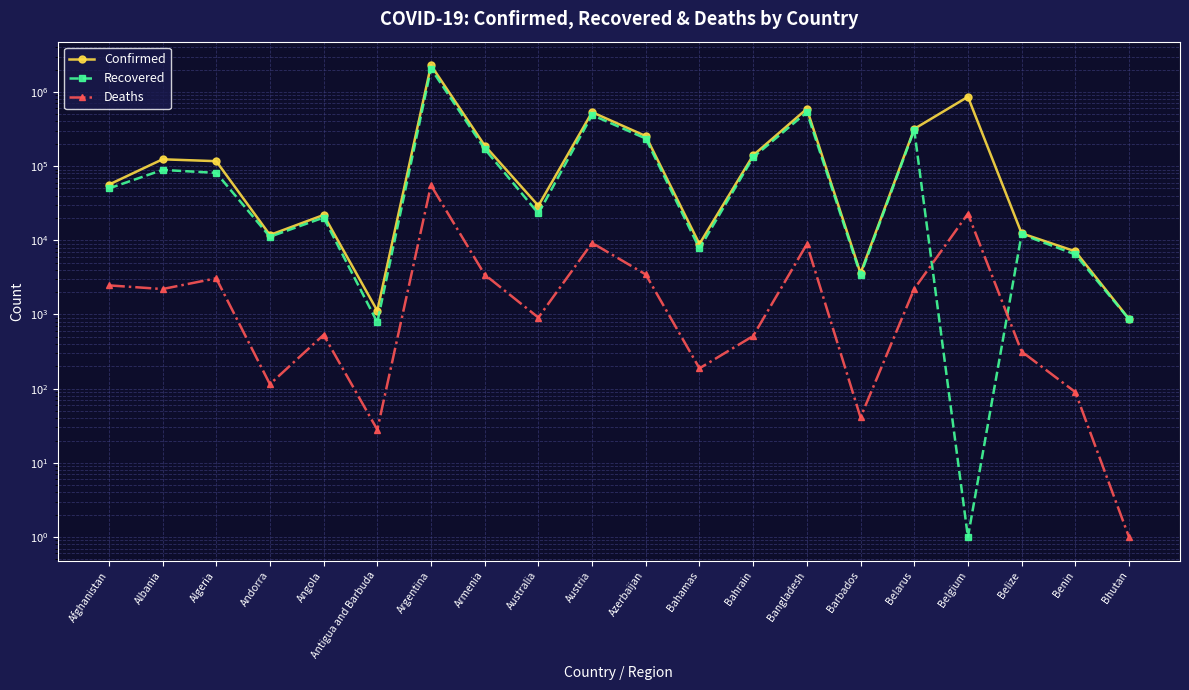

What is the spread (max minus min) of values at Benin?

7010